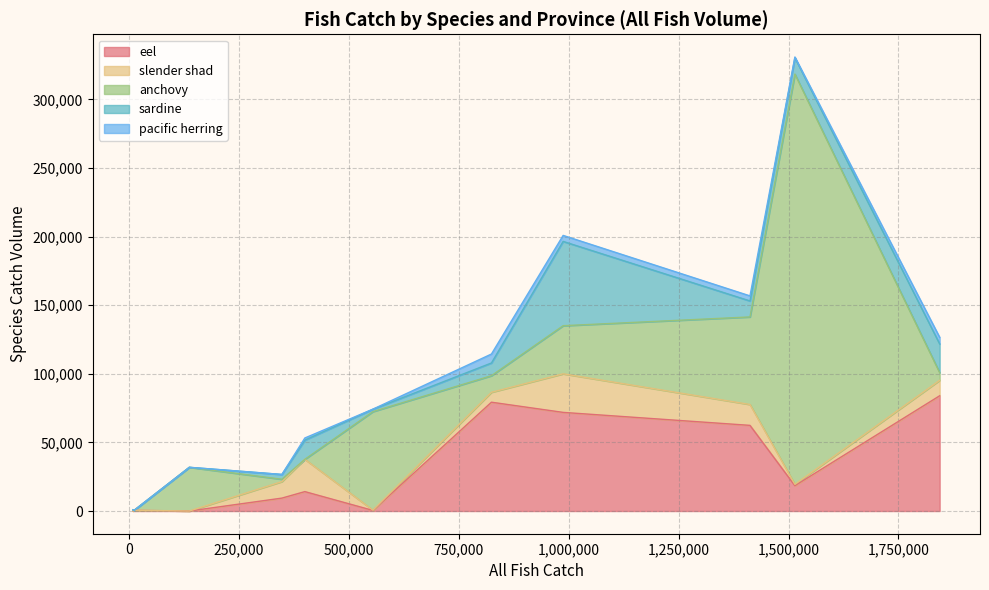

What is the total value across all series at Zhejiang?

126607